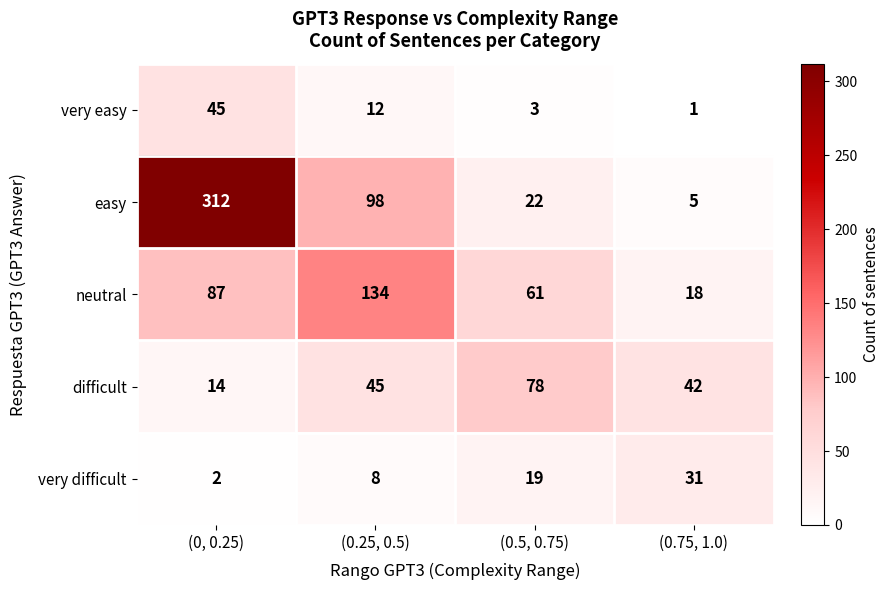

At how many categories does at least one series exceed 91?

2